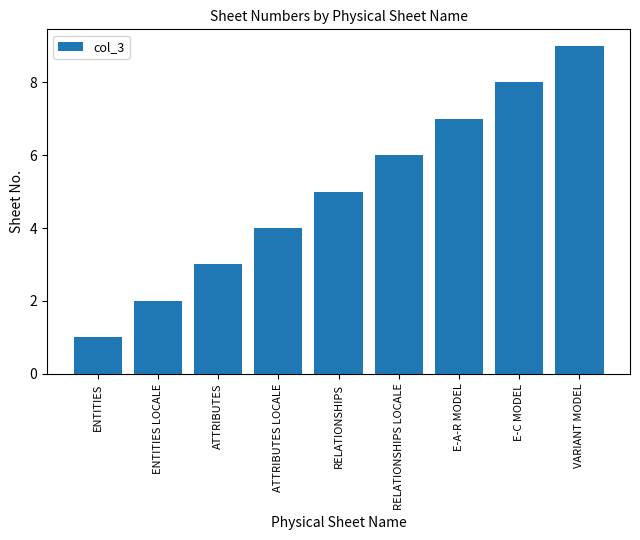

Reading right to left, what are all the values shown in this chart?

VARIANT MODEL=9	E-C MODEL=8	E-A-R MODEL=7	RELATIONSHIPS LOCALE=6	RELATIONSHIPS=5	ATTRIBUTES LOCALE=4	ATTRIBUTES=3	ENTITIES LOCALE=2	ENTITIES=1